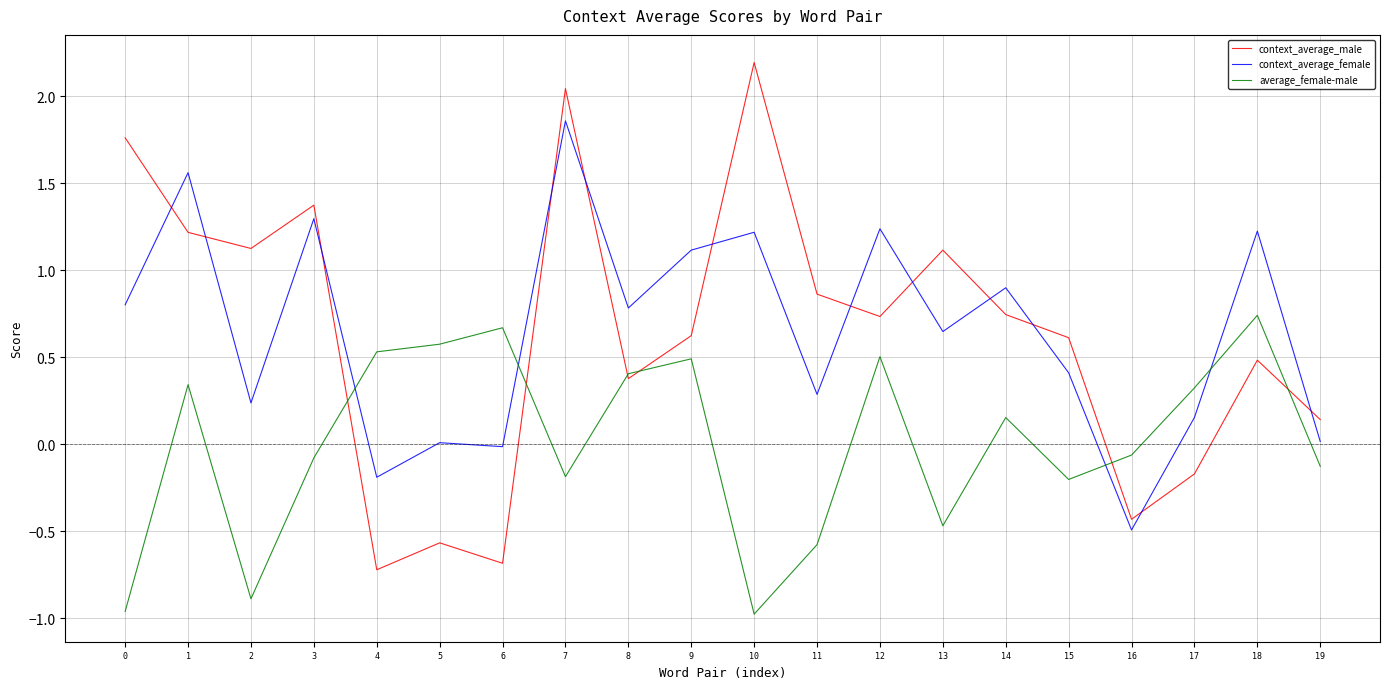

True or false: context_average_female has a value of 0.2 at 15.

False